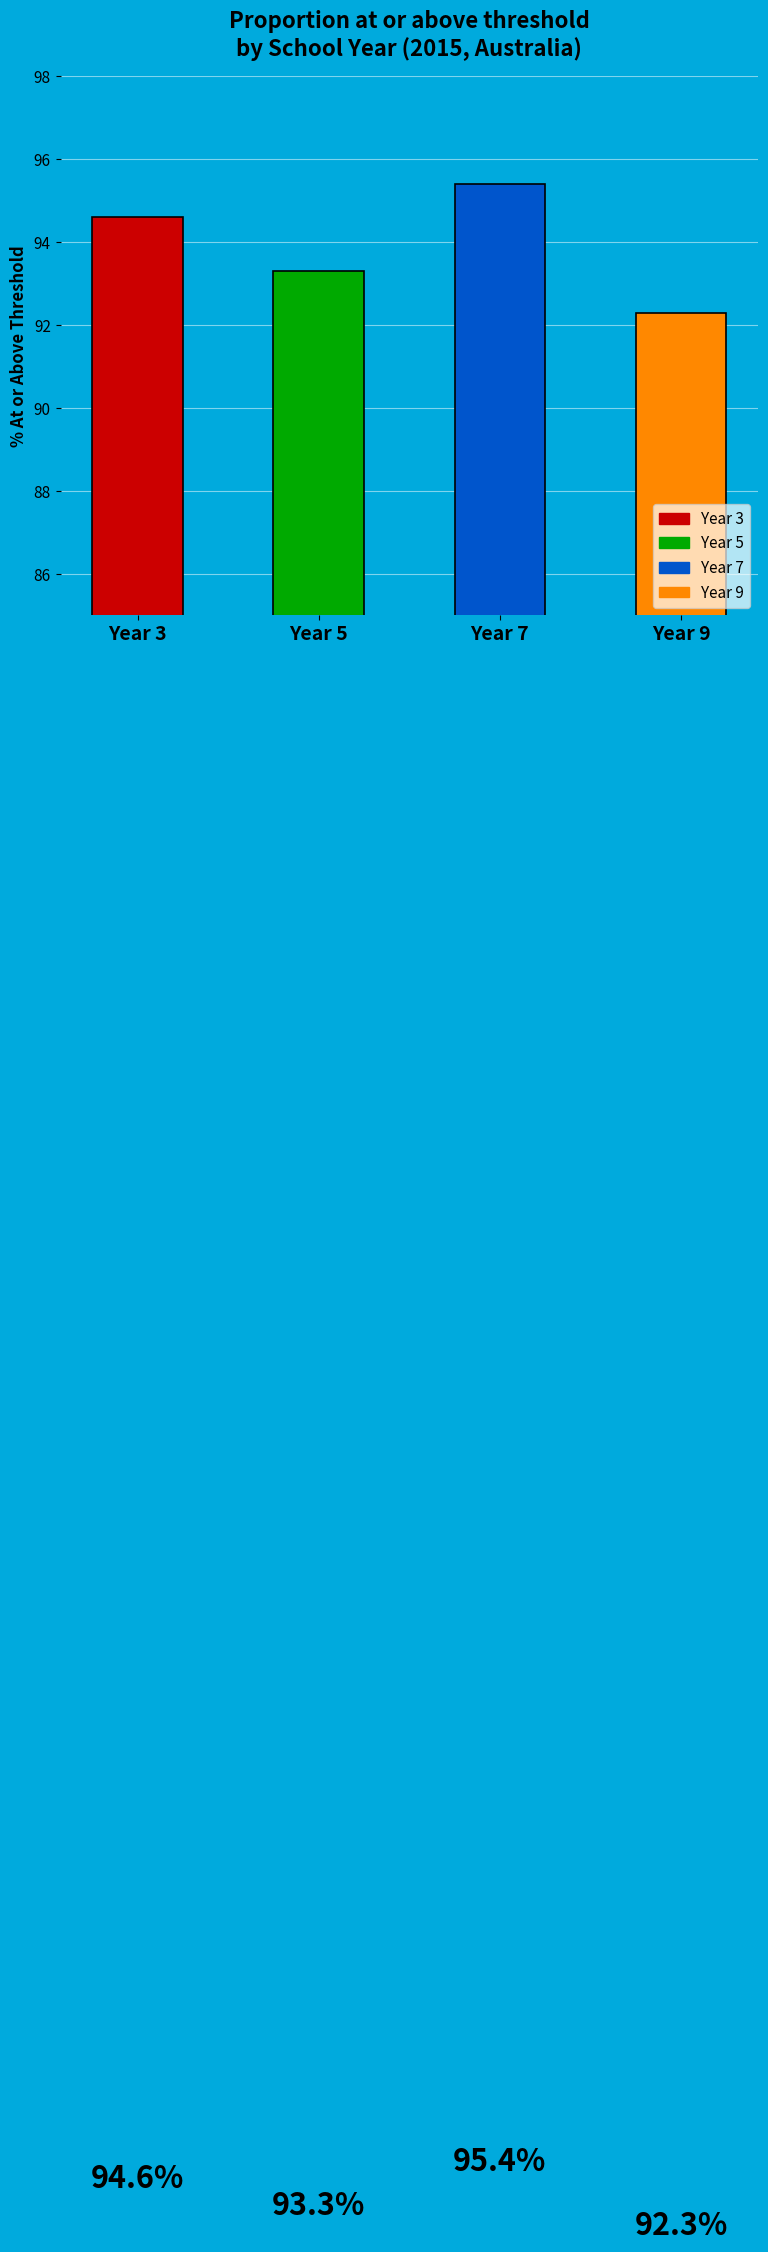

The value at Year 5 is 93.3. True or false?

True